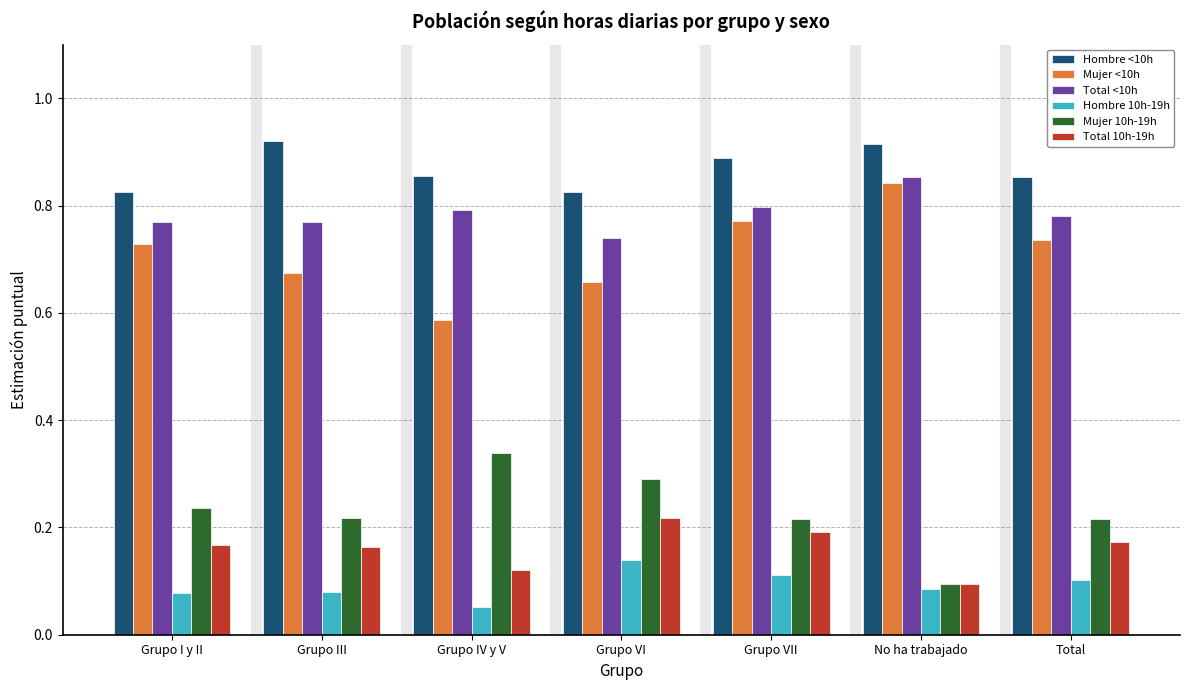

Rank the series at Grupo IV y V from lowest to highest value.

Hombre 10h-19h, Total 10h-19h, Mujer 10h-19h, Mujer <10h, Total <10h, Hombre <10h